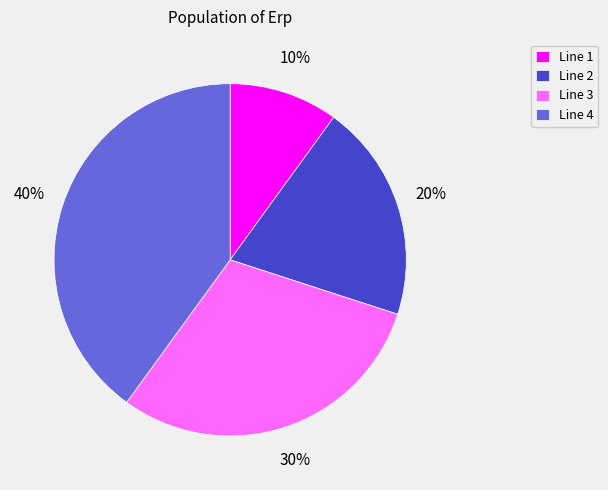

Is there any slice that represents more than half of the pie?

No